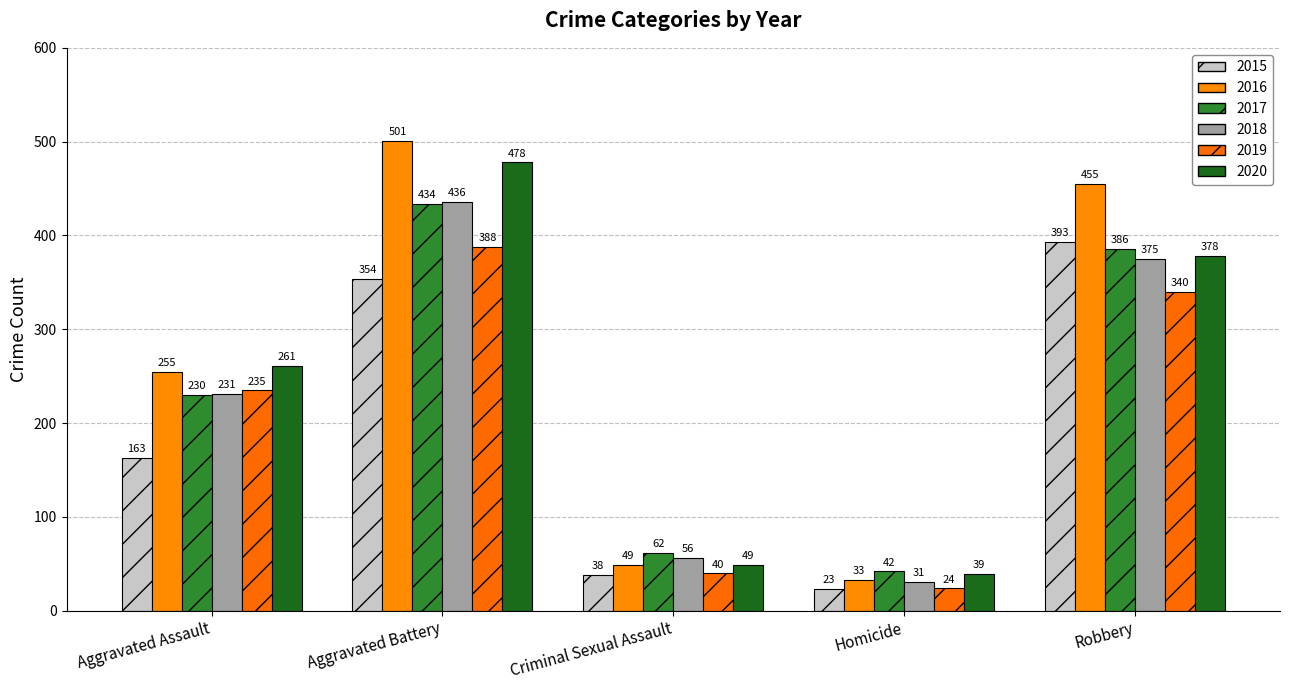

True or false: 2020 has a value of 378 at Robbery.

True